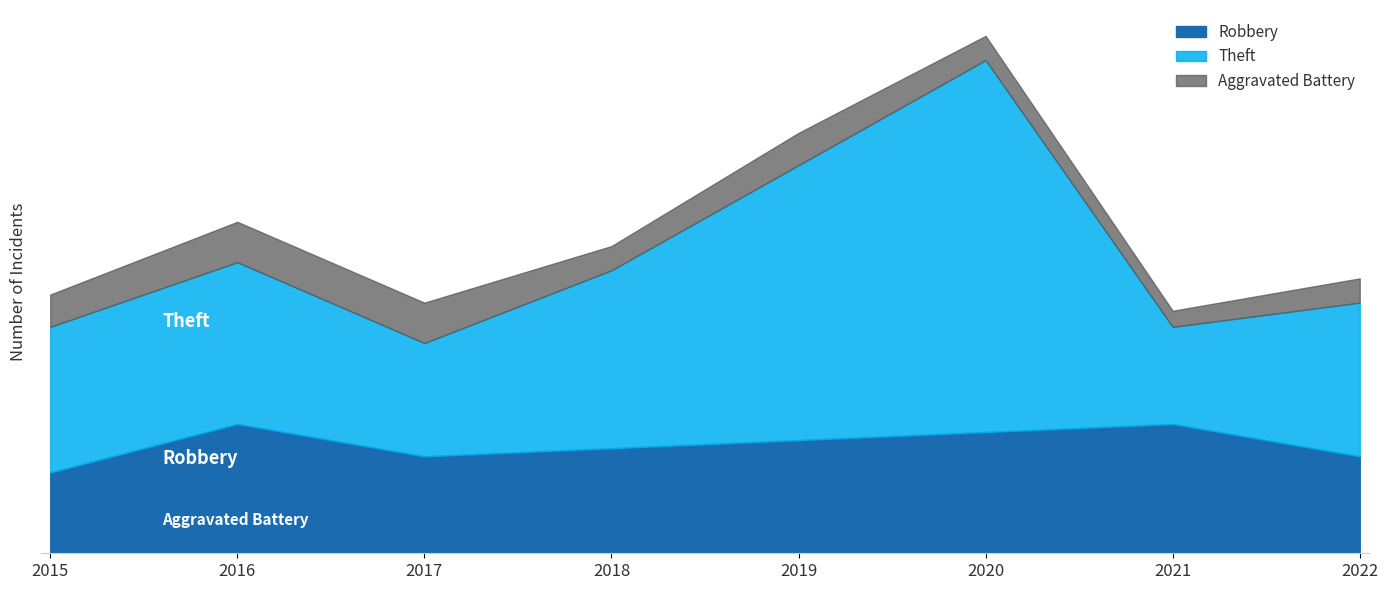

Where is the first local minimum for Robbery?

2017